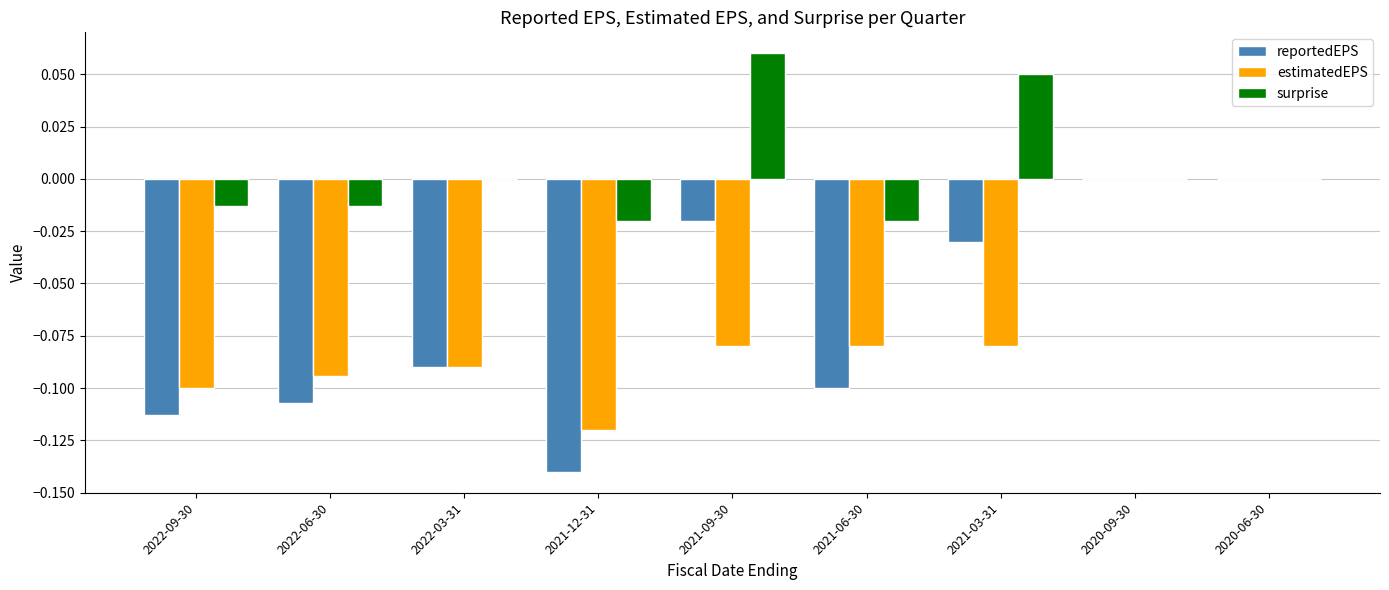

How many data points does each series have?

9